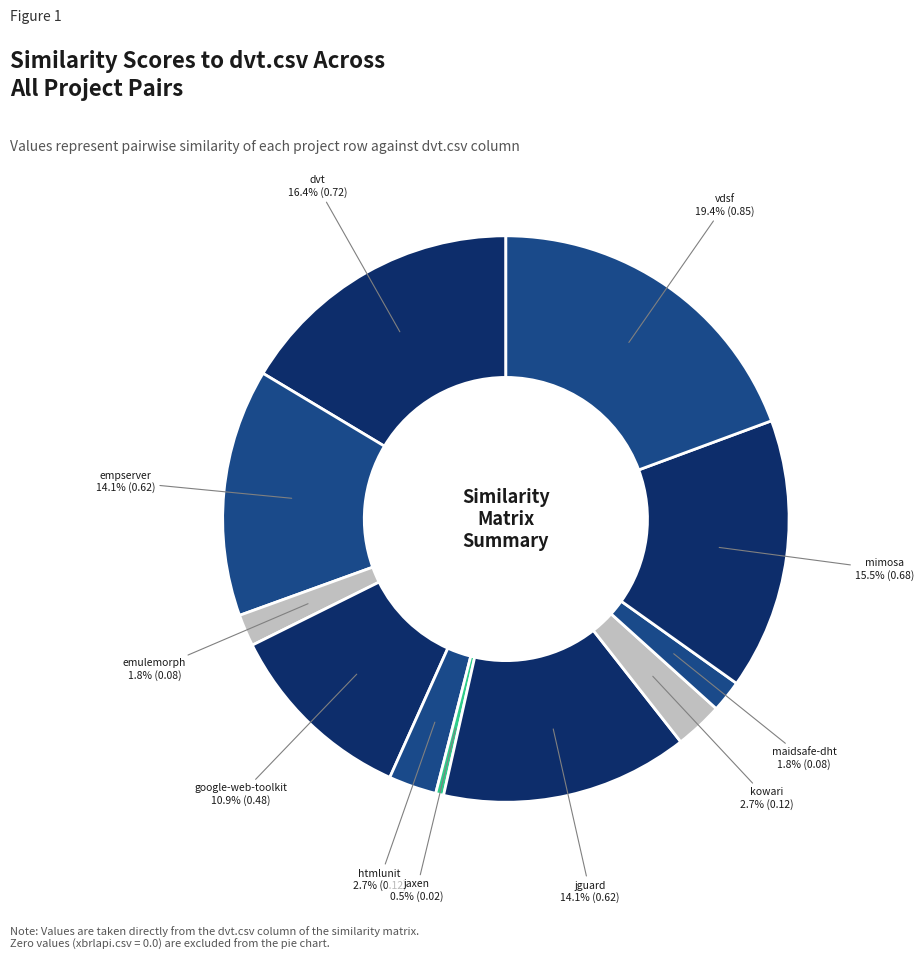

Which category has the biggest portion of the pie?

vdsf.csv